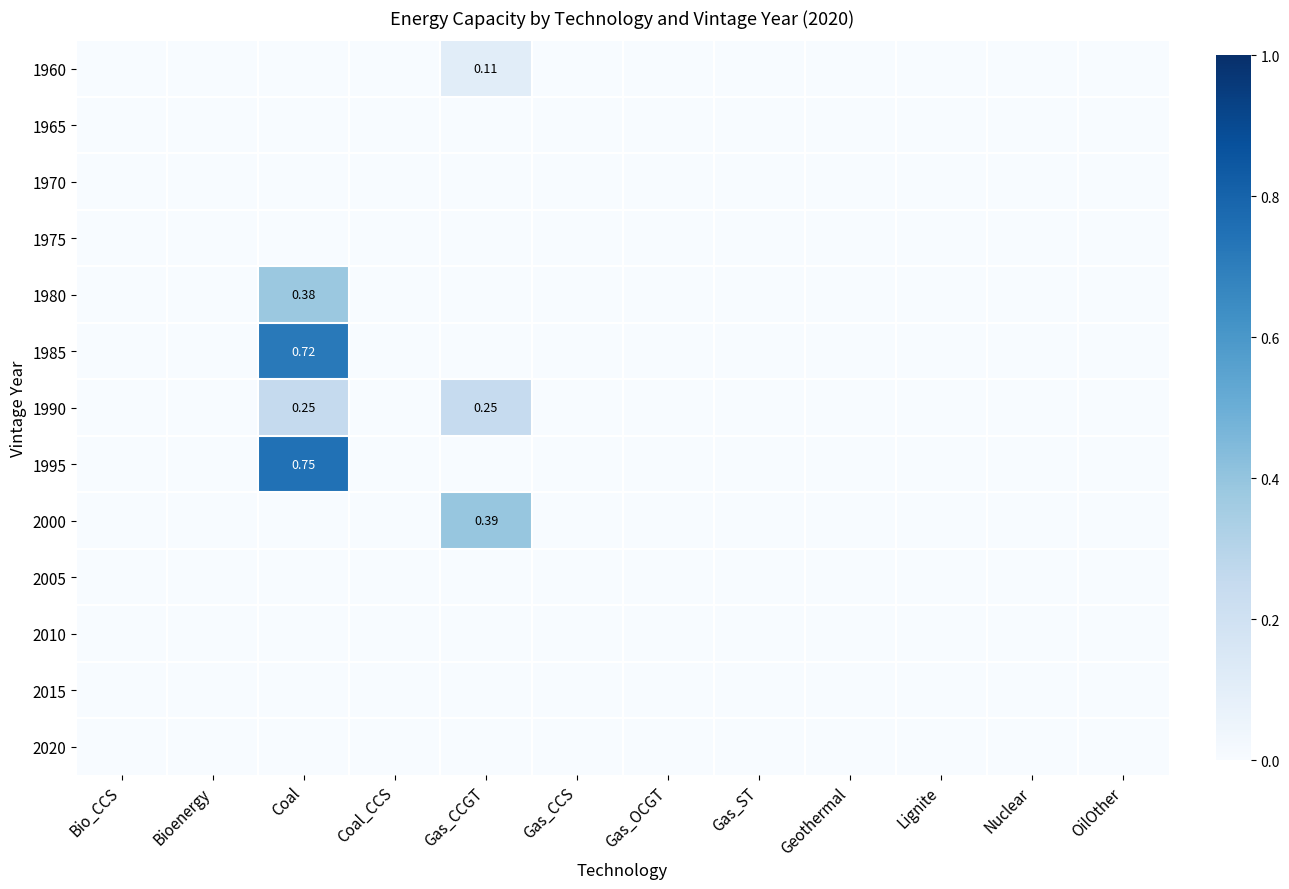

Rank the series by their maximum value, from highest to lowest.

1995, 1985, 2000, 1980, 1990, 1960, 1965, 1970, 1975, 2005, 2010, 2015, 2020